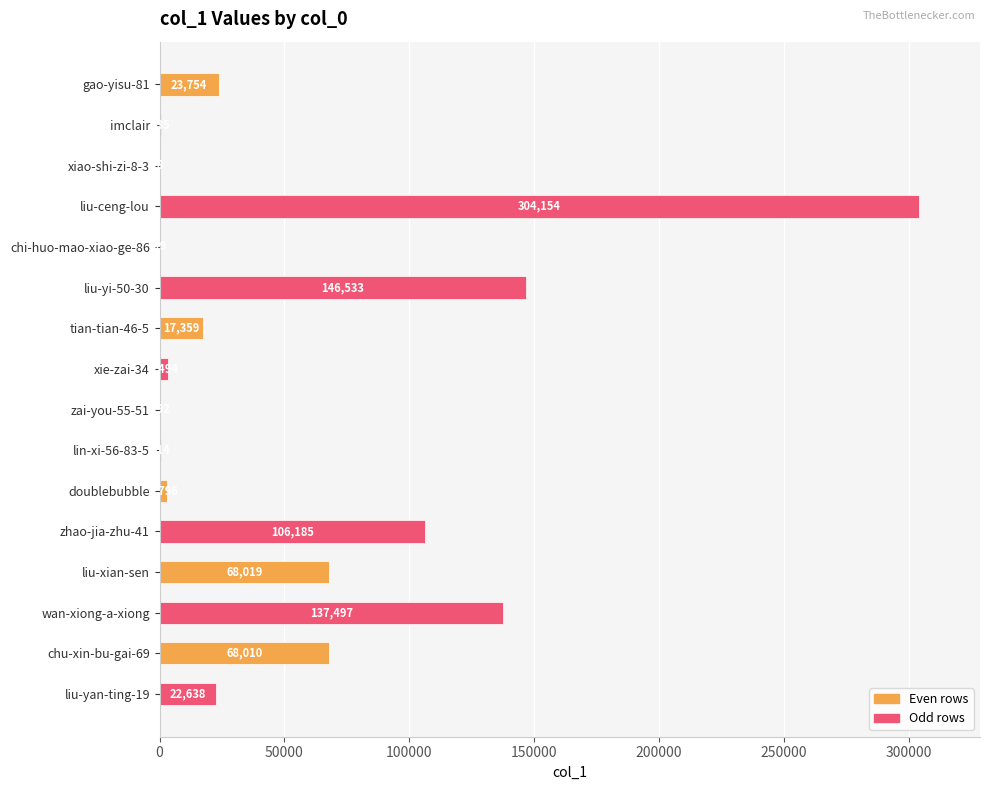

What is the sum of all values?

901607